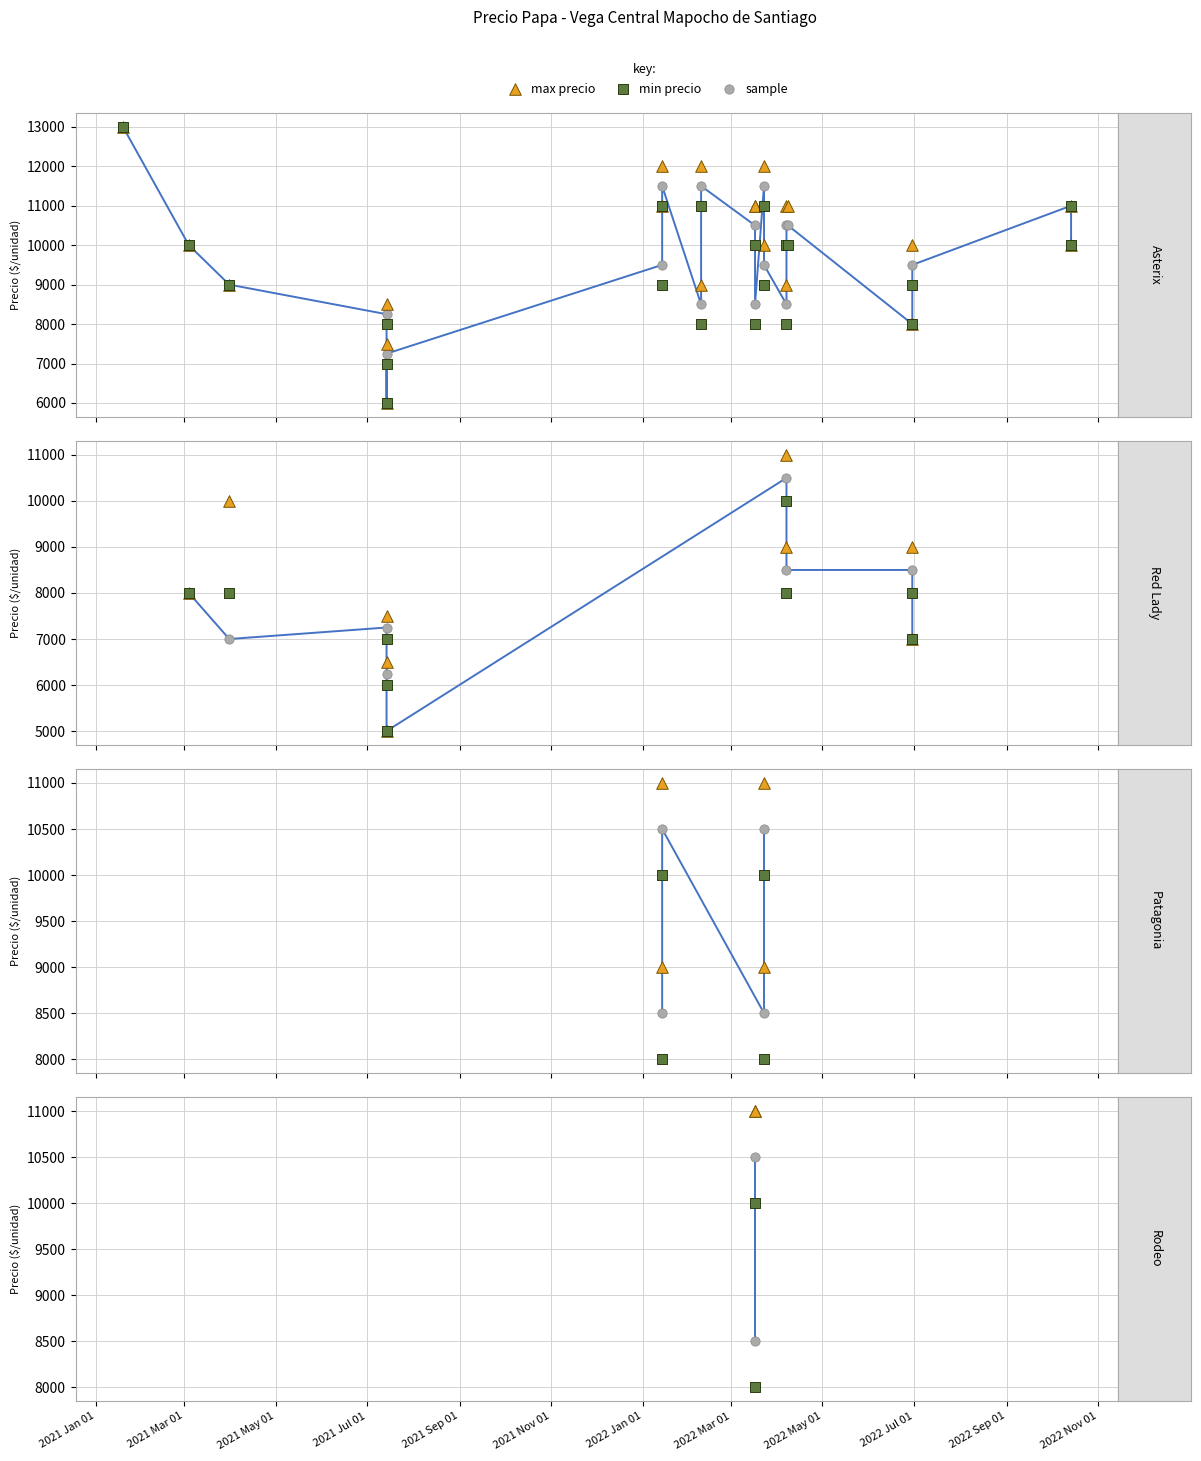

What is the total value across all series at 2021 Mar 01?

36000